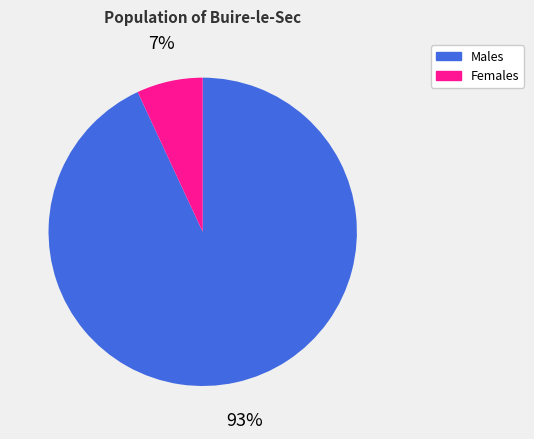

What is the majority slice?

Males